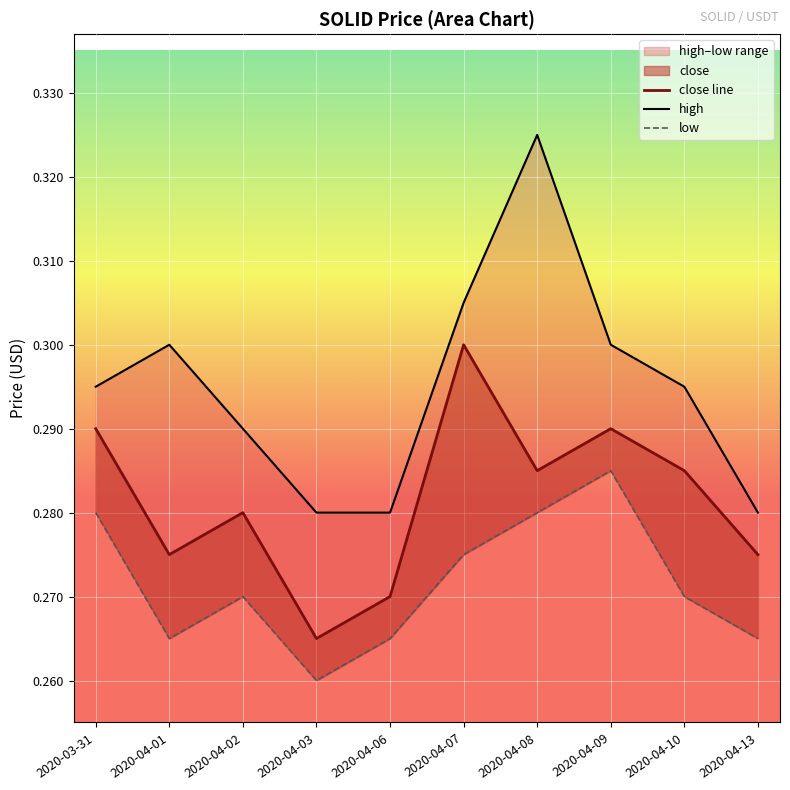

Count the close line values in the range 0 to 1.

10